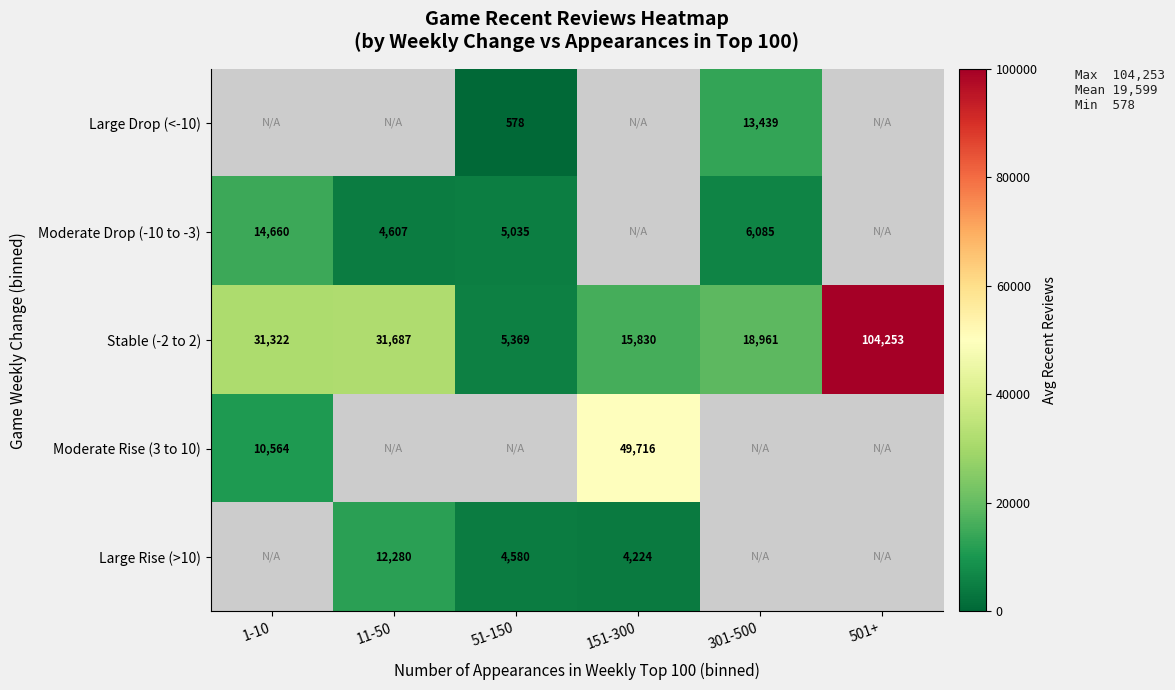

What is the difference between the Moderate Drop (-10 to -3) values at 1-10 and 11-50?

10053